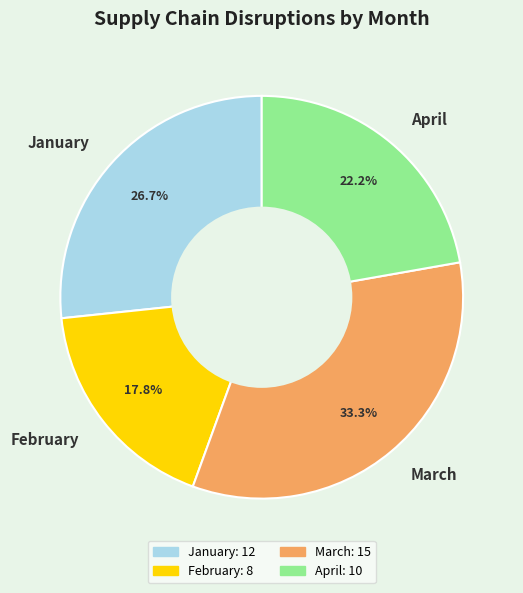

How many slices are in this pie chart?

4